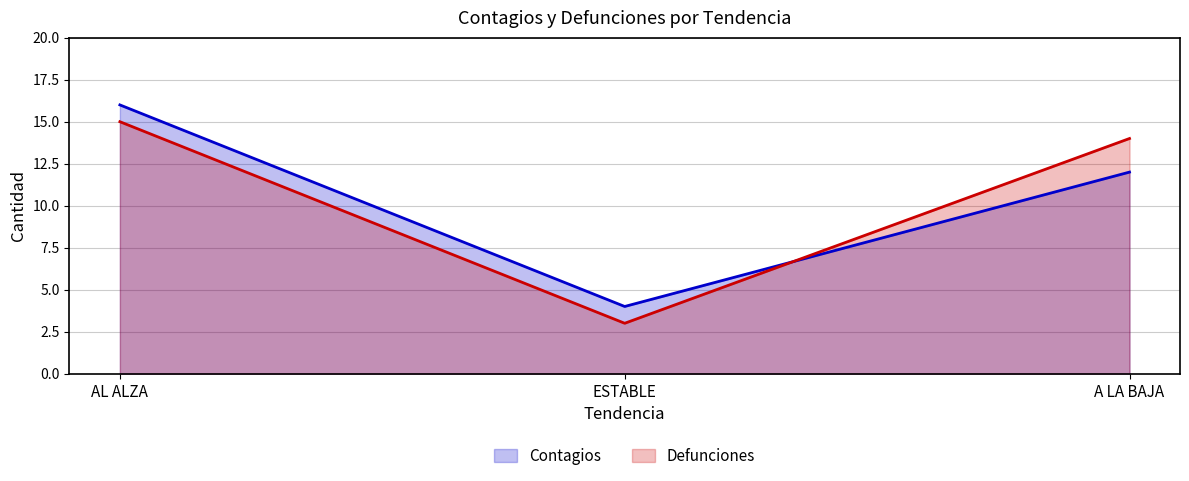

Read the Defunciones value at AL ALZA.

15